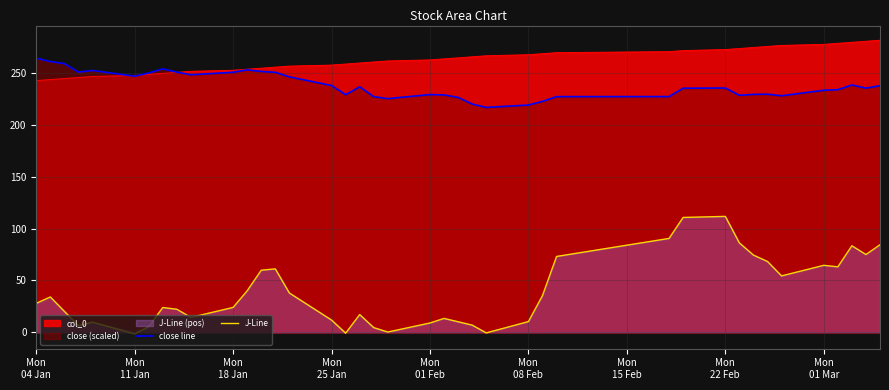

In J-Line, how many points are higher than both neighbors (excluding endpoints)?

9